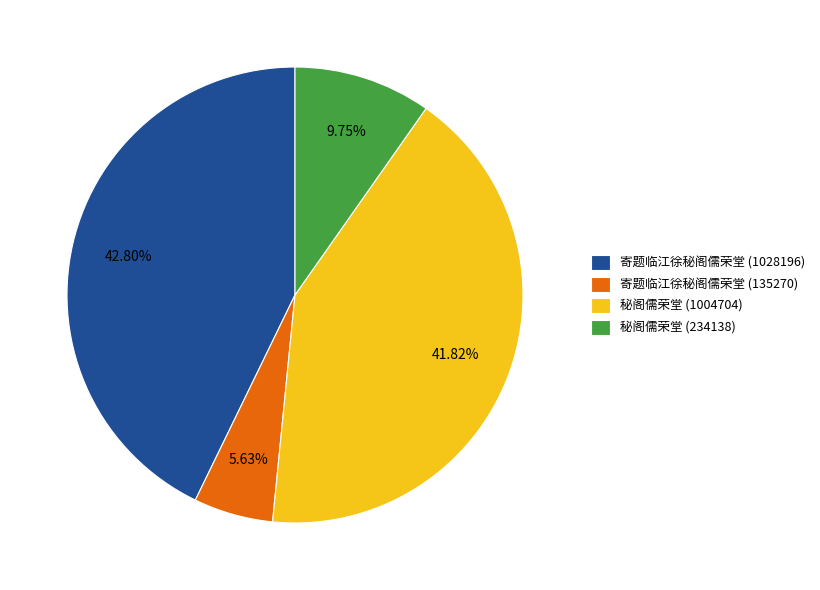

Which slice is the smallest?

寄题临江徐秘阁儒荣堂 (135270)